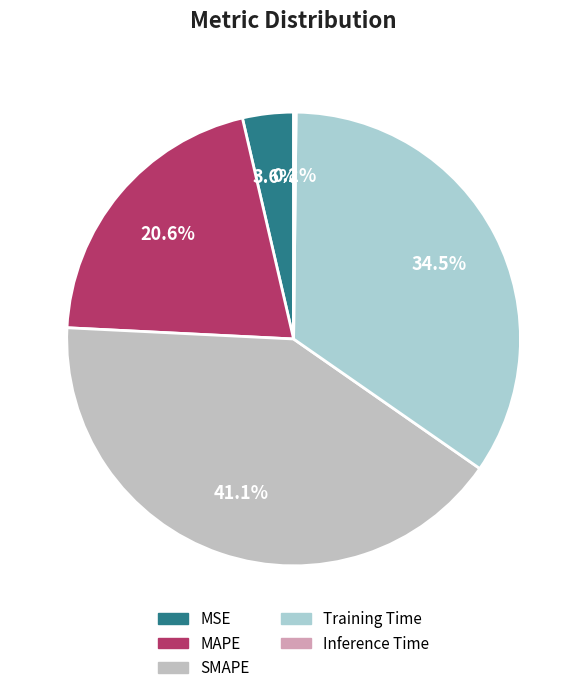

To the nearest percent, what is the combined percentage of SMAPE and Inference Time?

41%